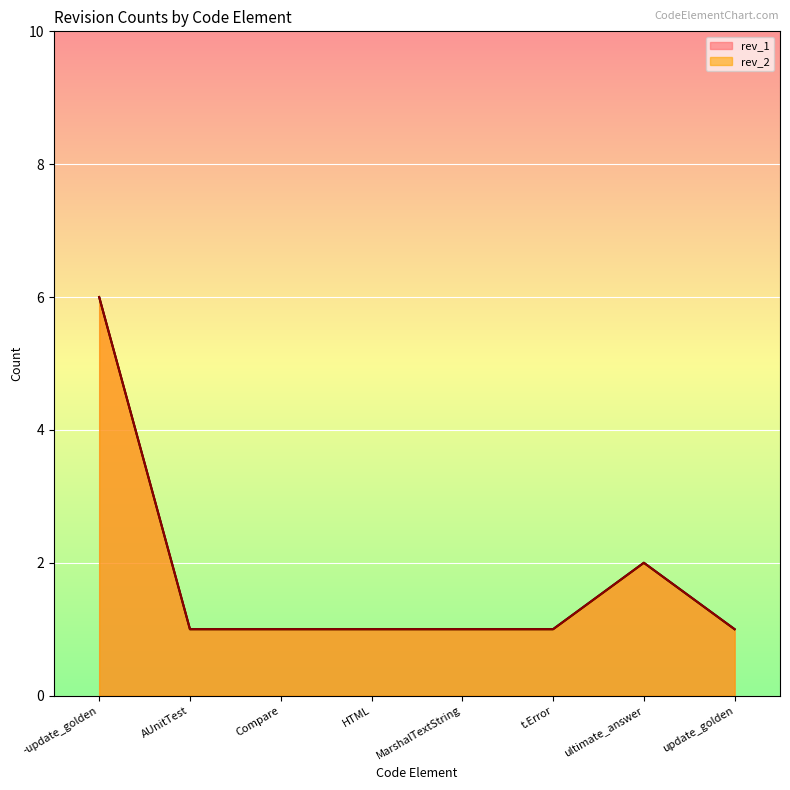

What is the value of the rev_2 point at the 4th from the left?

1